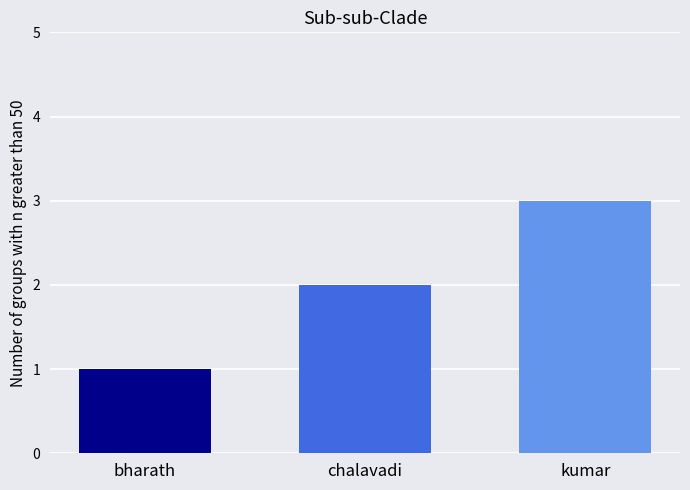

List the labels in order of value, smallest first.

bharath, chalavadi, kumar